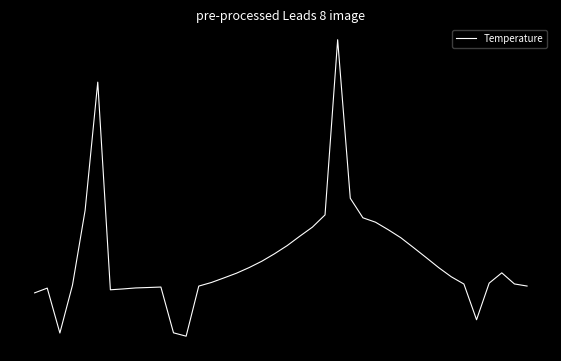

How many points are lower than both their immediate neighbors (excluding endpoints)?

4